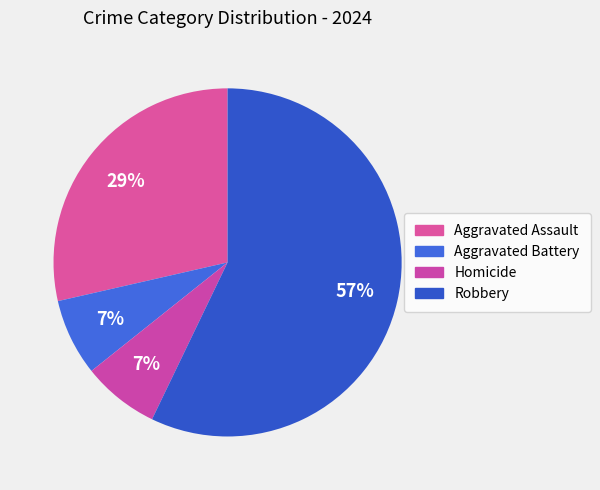

To the nearest percent, what percentage of the pie is Aggravated Battery?

7%